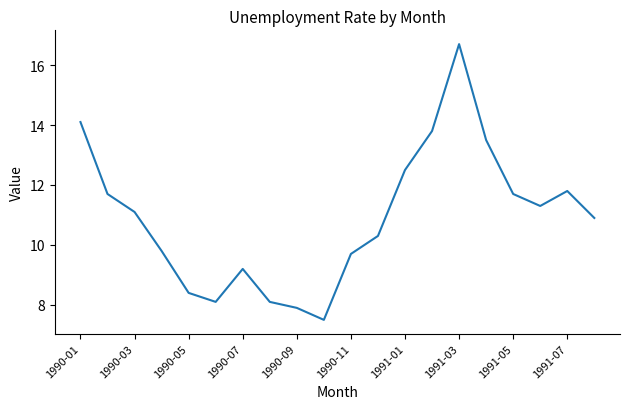

What is the greatest value displayed?

16.7